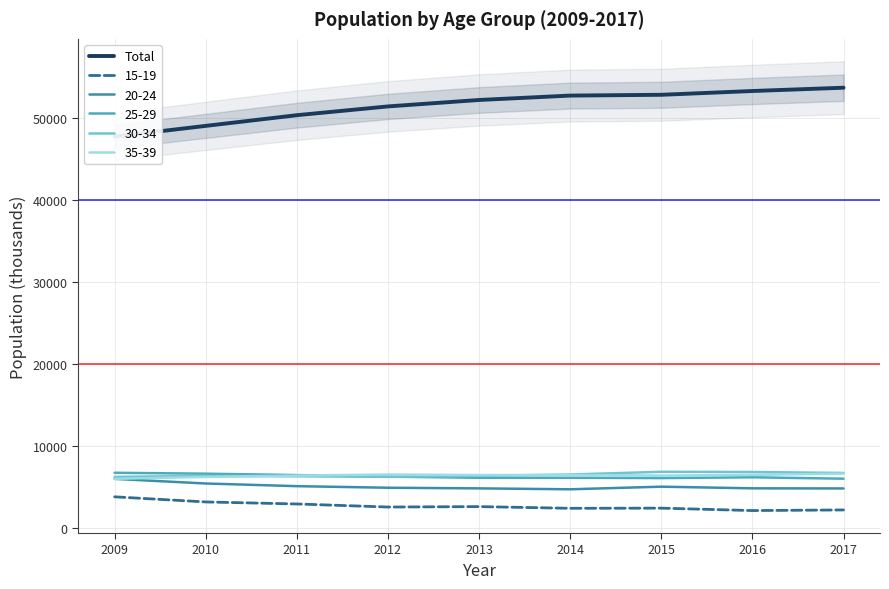

Which category has the highest value across all series?

2017